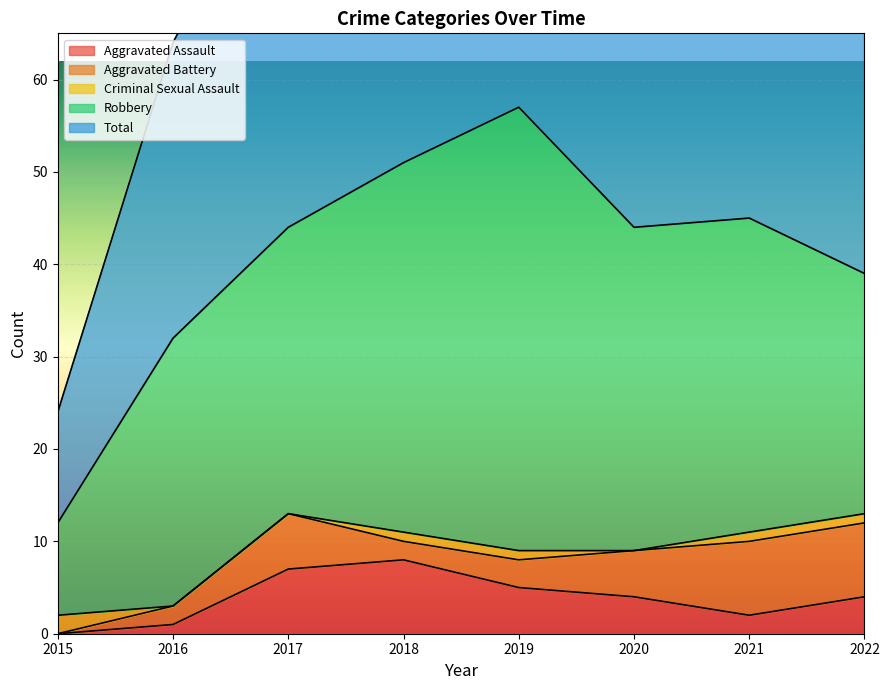

At which label is Total closest to 34?

2016